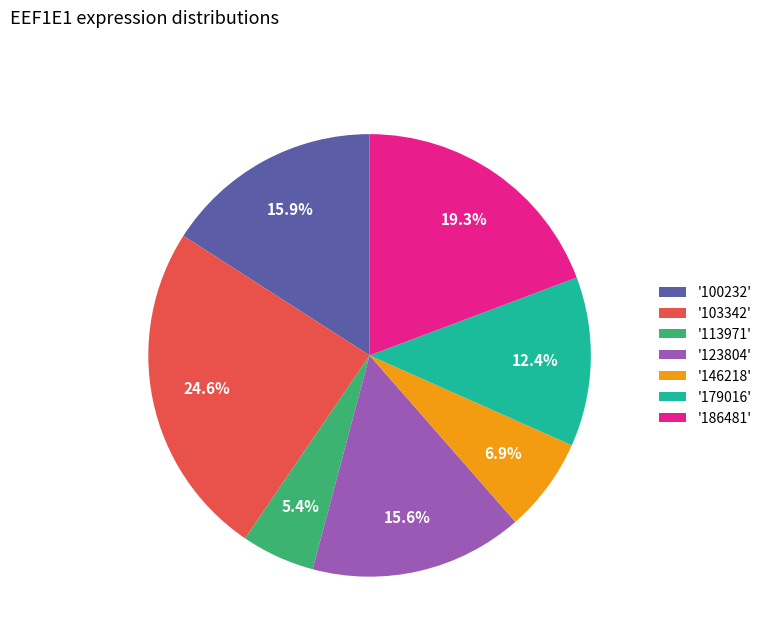

Between '186481' and '179016', which is larger?

'186481'